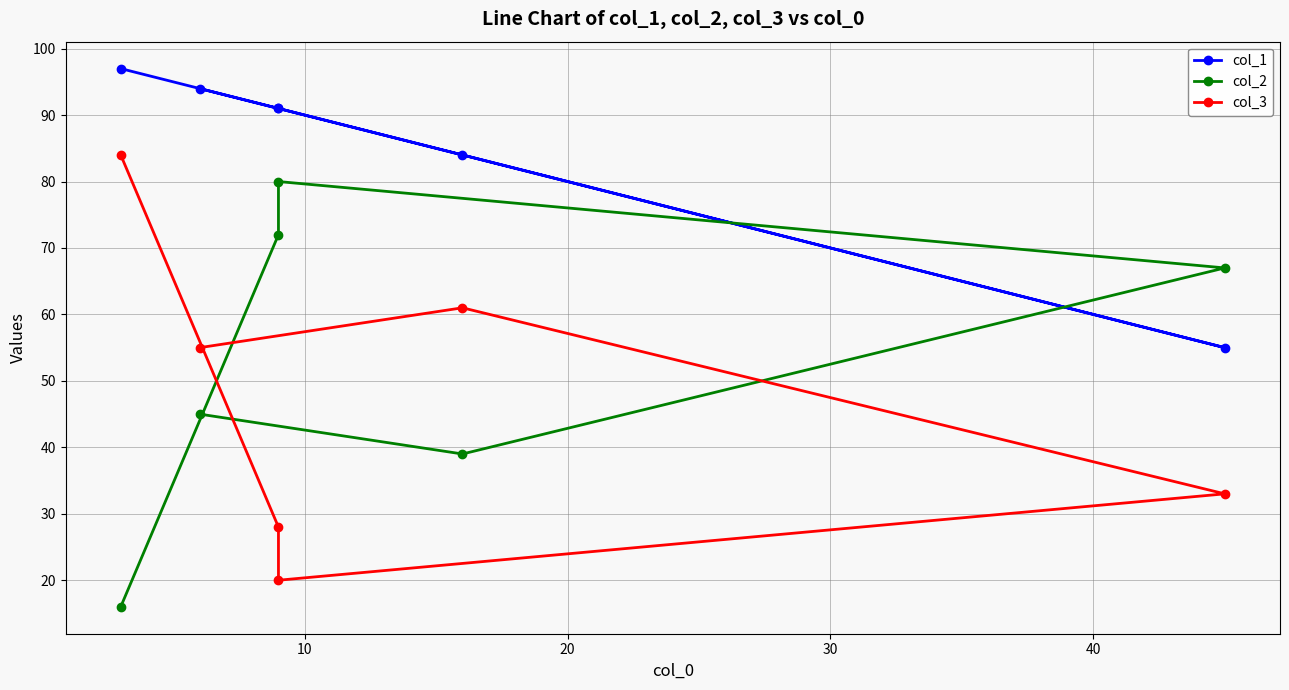

What is the minimum value shown in the chart?

16